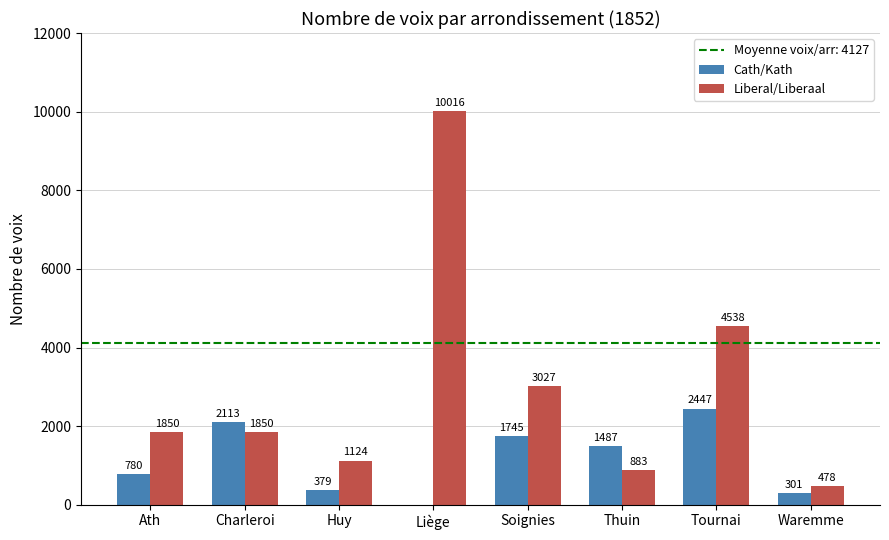

Reading left to right, what are all the values shown in this chart?

Cath/Kath: 780	2113	379	0	1745	1487	2447	301
Liberal/Liberaal: 1850	1850	1124	10016	3027	883	4538	478